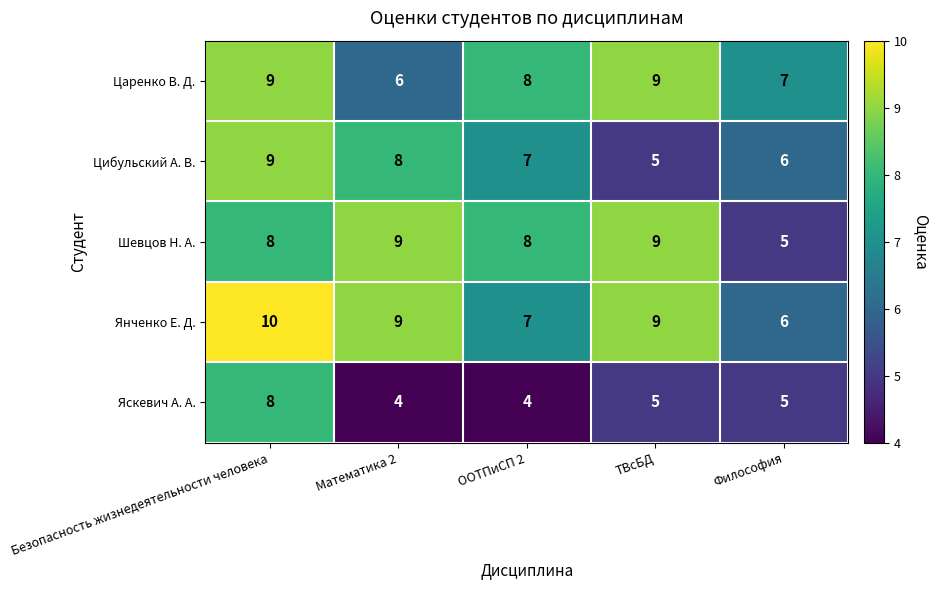

The Цибульский А. В. series shows 2 at ООТПиСП 2. True or false?

False